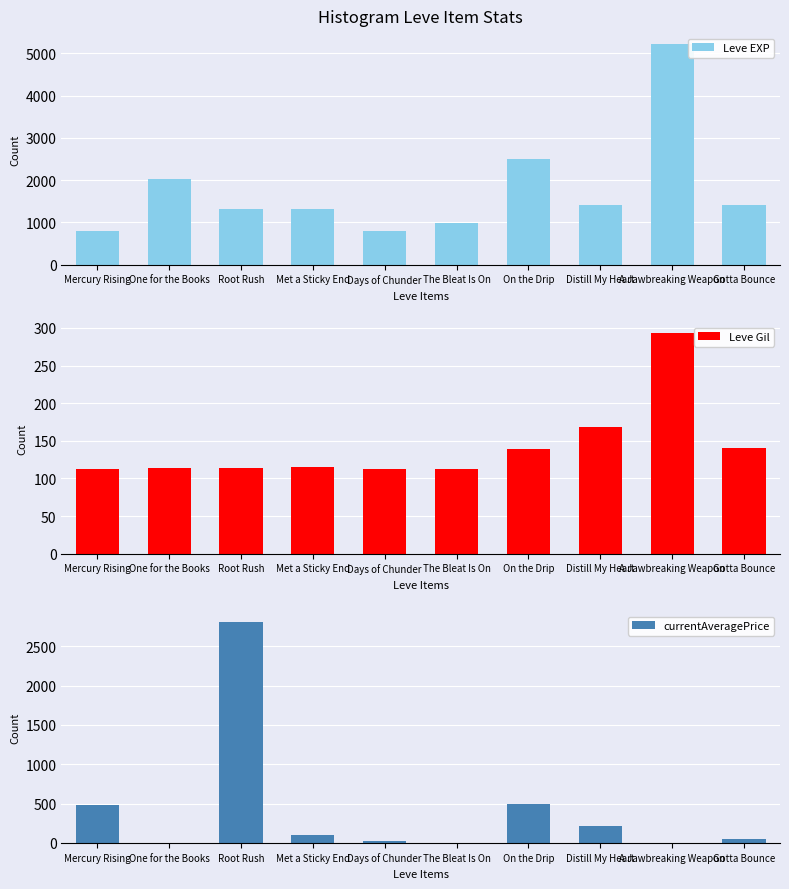

At how many categories does at least one series exceed 4537?

1